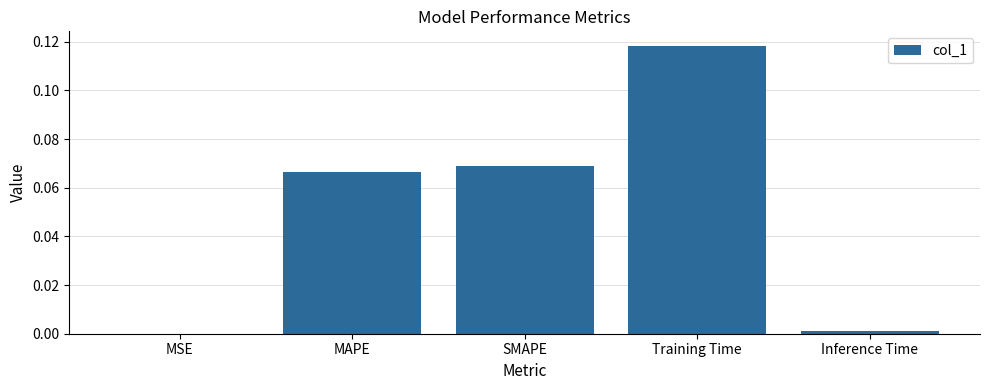

Is it true that the value at Training Time is 0.2?

False